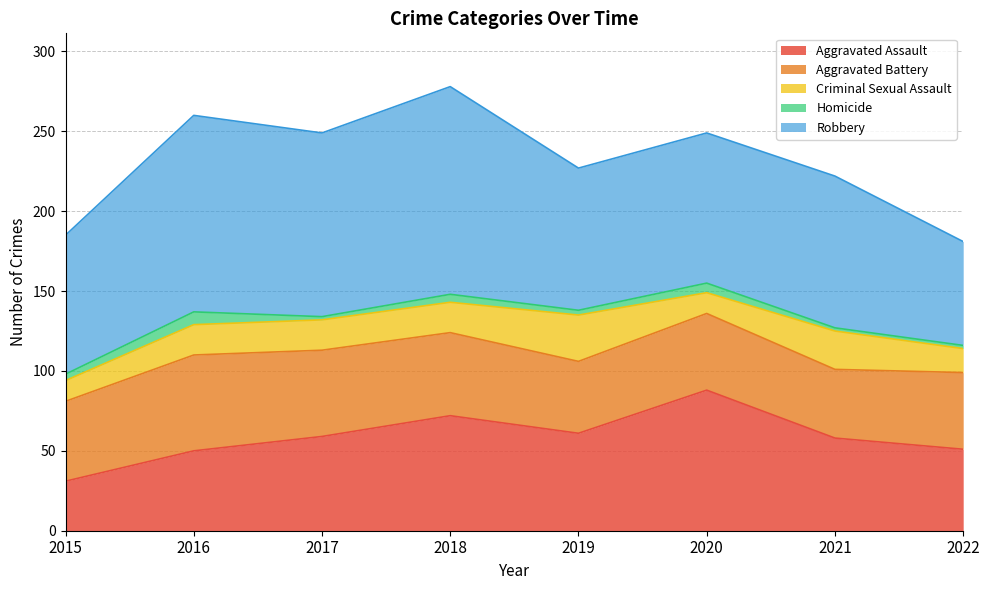

What is the difference between the Criminal Sexual Assault values at 2015 and 2018?

6